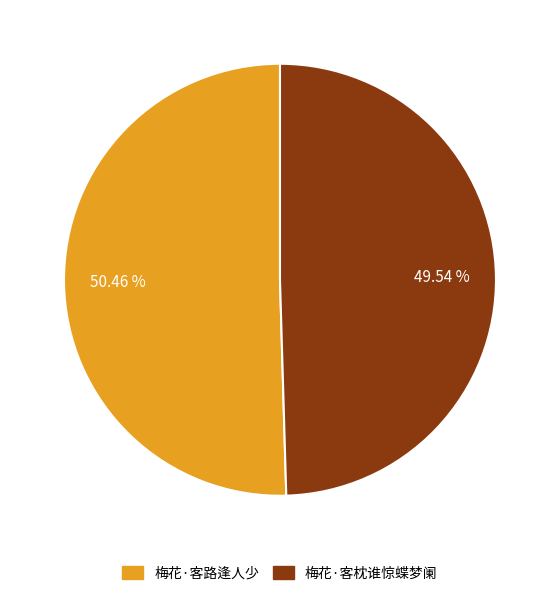

Which category has the biggest portion of the pie?

梅花·客路逢人少